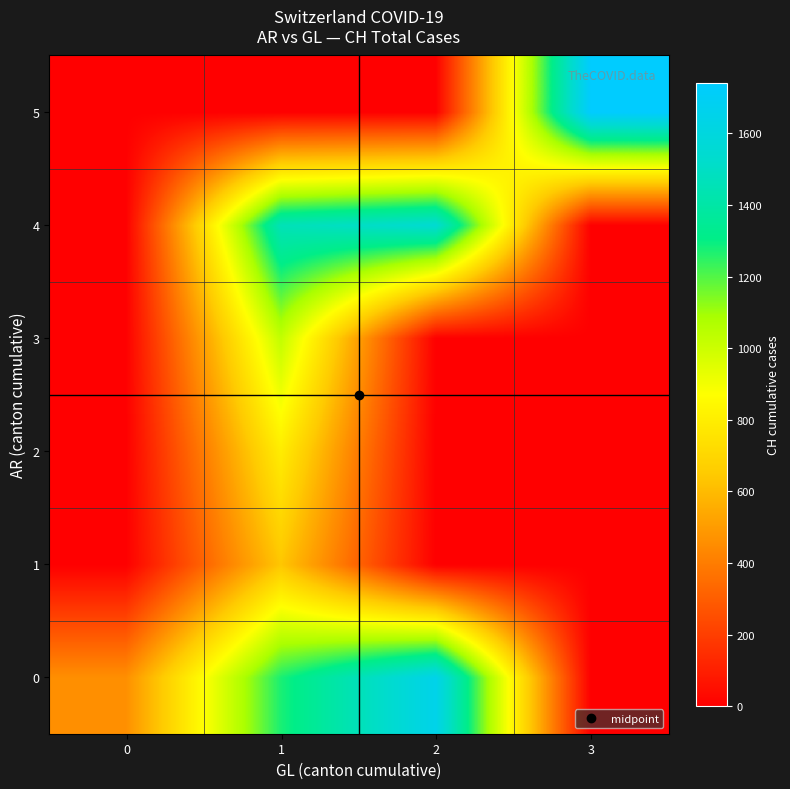

What is the difference between the highest and lowest values at 2?

1649